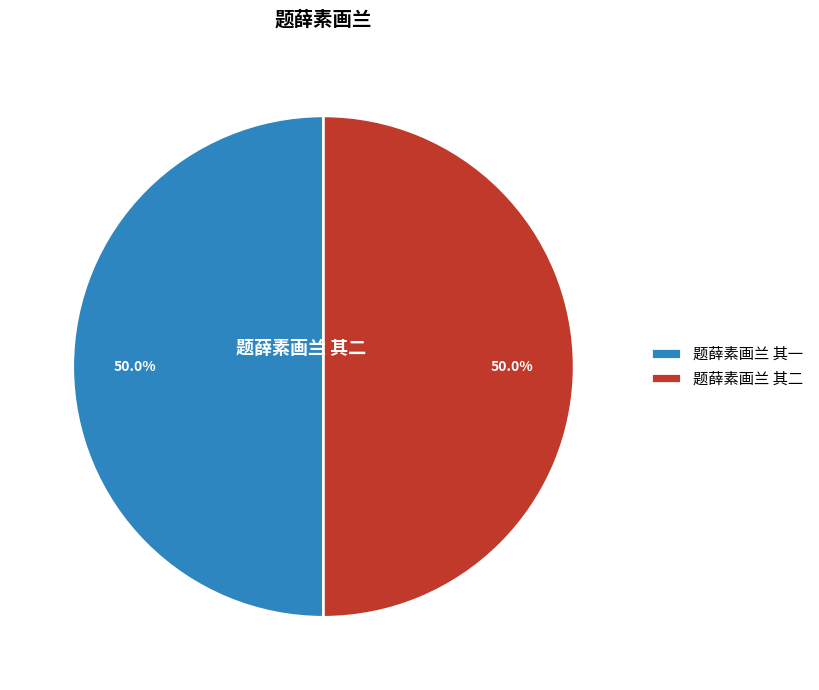

How much of the chart is everything except 题薛素画兰 其一?

50.0%